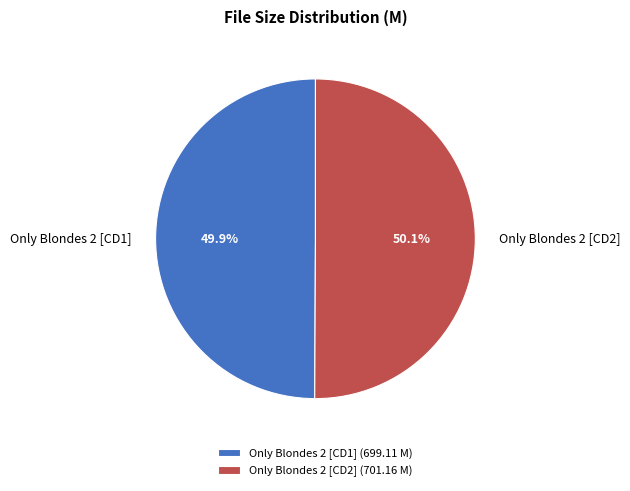

The Only Blondes 2 [CD2] slice represents 63% of the pie. True or false?

False